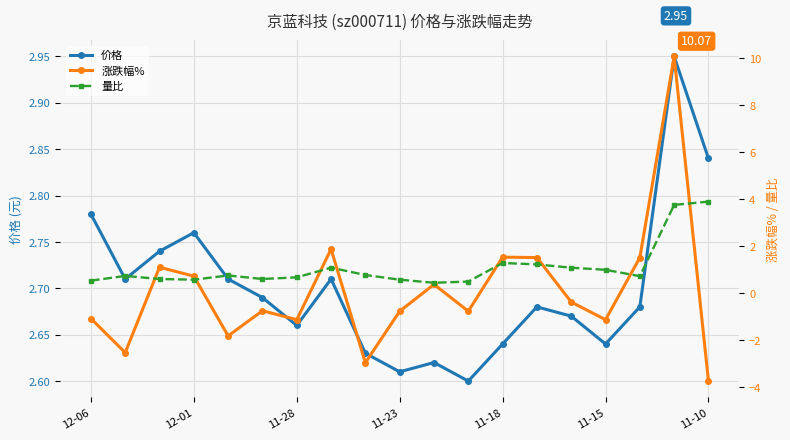

The 涨跌幅% series shows -1.5 at 12-06. True or false?

False